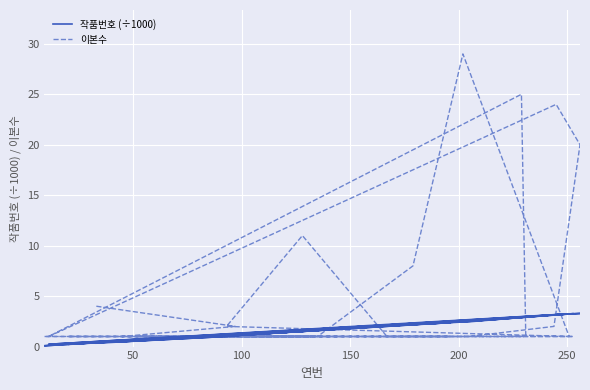

What is the difference between the maximum and minimum values in the 작품번호 (÷1000) series?

3.2